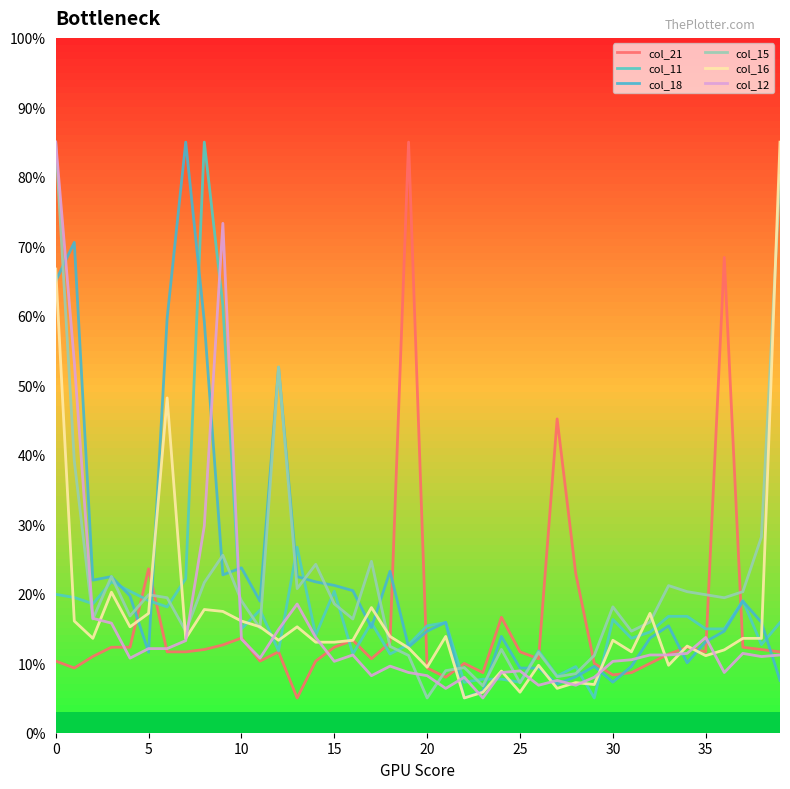

Reading left to right, extract all data points from this chart.

col_21: 10.3	9.3	11.0	12.3	12.3	23.6	11.6	11.6	12.0	12.6	13.6	10.3	11.6	5.0	10.3	12.3	13.3	10.6	13.0	85.0	9.3	8.0	10.0	8.7	16.6	11.6	10.6	45.2	22.9	10.0	8.3	8.7	10.0	11.3	12.3	11.6	68.4	12.3	12.0	11.6
col_11: 19.9	19.5	18.6	21.7	20.4	19.0	18.1	22.2	85.0	61.5	14.9	17.7	11.8	26.7	14.0	20.4	11.3	15.8	11.3	12.7	15.4	15.8	7.3	7.7	7.7	7.3	11.8	8.2	9.5	5.0	16.3	13.6	14.5	16.8	16.8	14.9	14.9	19.0	12.7	15.8
col_18: 65.0	70.6	22.0	22.5	19.7	11.6	59.7	85.0	59.2	22.7	23.7	18.9	52.6	22.5	21.7	21.2	20.4	15.1	23.2	12.3	14.6	15.9	5.0	6.0	13.9	9.3	9.3	7.0	8.0	9.6	7.3	9.6	13.6	15.4	10.1	13.1	14.6	18.9	15.9	7.5
col_15: 85.0	39.1	16.4	22.5	16.8	19.9	19.4	14.6	21.6	25.5	19.0	15.1	52.7	20.7	24.2	18.6	16.4	24.7	12.4	11.1	5.0	8.9	9.4	6.7	12.0	7.2	11.6	8.1	8.5	11.1	18.1	14.6	15.9	21.2	20.3	19.9	19.4	20.3	28.2	80.2
col_16: 66.7	16.1	13.6	20.2	15.2	17.2	48.2	13.6	17.7	17.5	16.1	15.2	13.3	15.2	13.0	13.0	13.3	18.0	13.9	12.2	9.4	13.9	5.0	5.8	8.9	5.8	9.7	6.4	7.2	6.9	13.3	11.6	17.2	9.7	12.5	11.1	11.9	13.6	13.6	85.0
col_12: 85.0	53.4	16.5	15.8	10.7	12.1	12.1	13.3	29.8	73.3	13.5	10.7	14.9	18.5	13.7	10.3	11.2	8.2	9.6	8.7	8.2	6.4	8.0	5.0	8.7	8.9	6.8	7.5	6.8	8.0	10.3	10.5	11.2	11.2	11.4	13.7	8.7	11.4	11.0	11.2